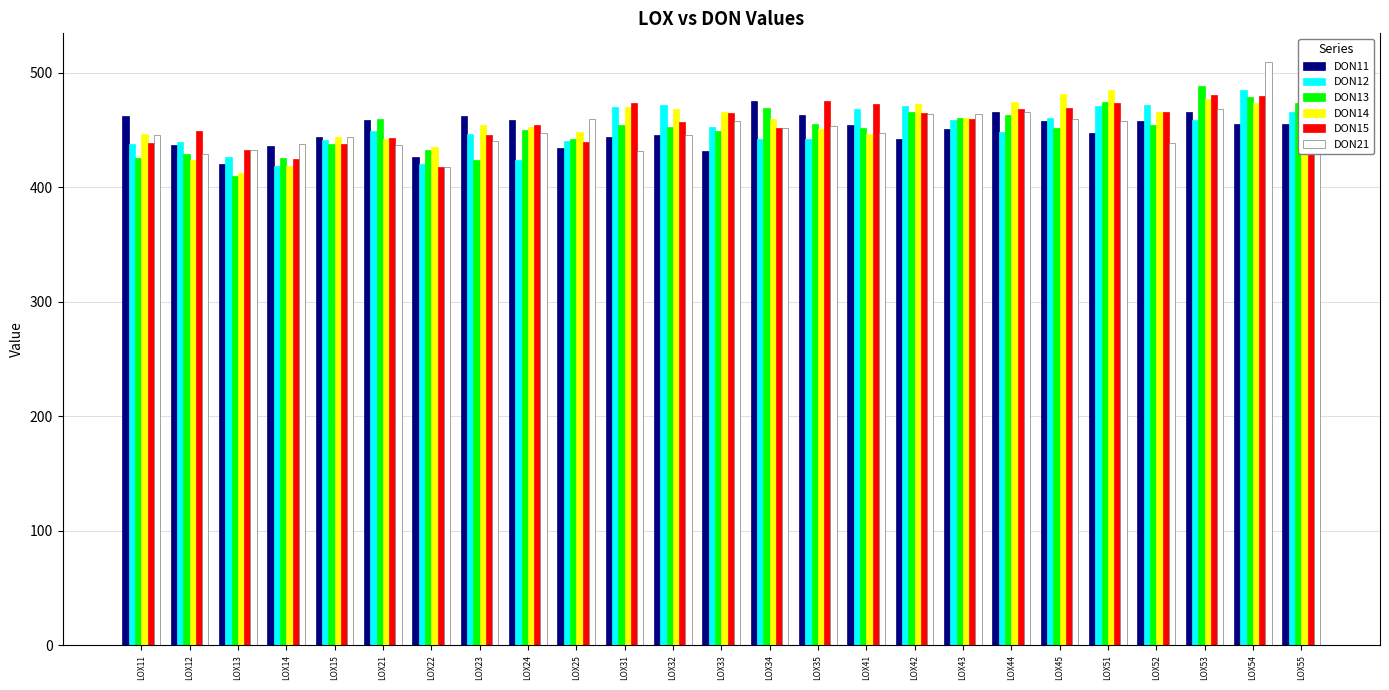

What is the greatest value displayed?

509.1